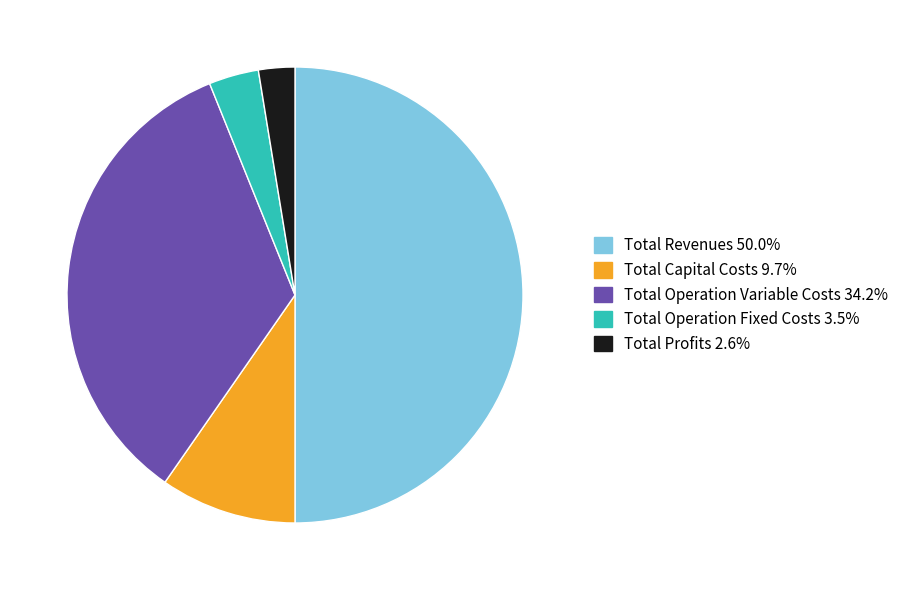

Rank the categories by value from lowest to highest.

Total Profits, Total Operation Fixed Costs, Total Capital Costs, Total Operation Variable Costs, Total Revenues